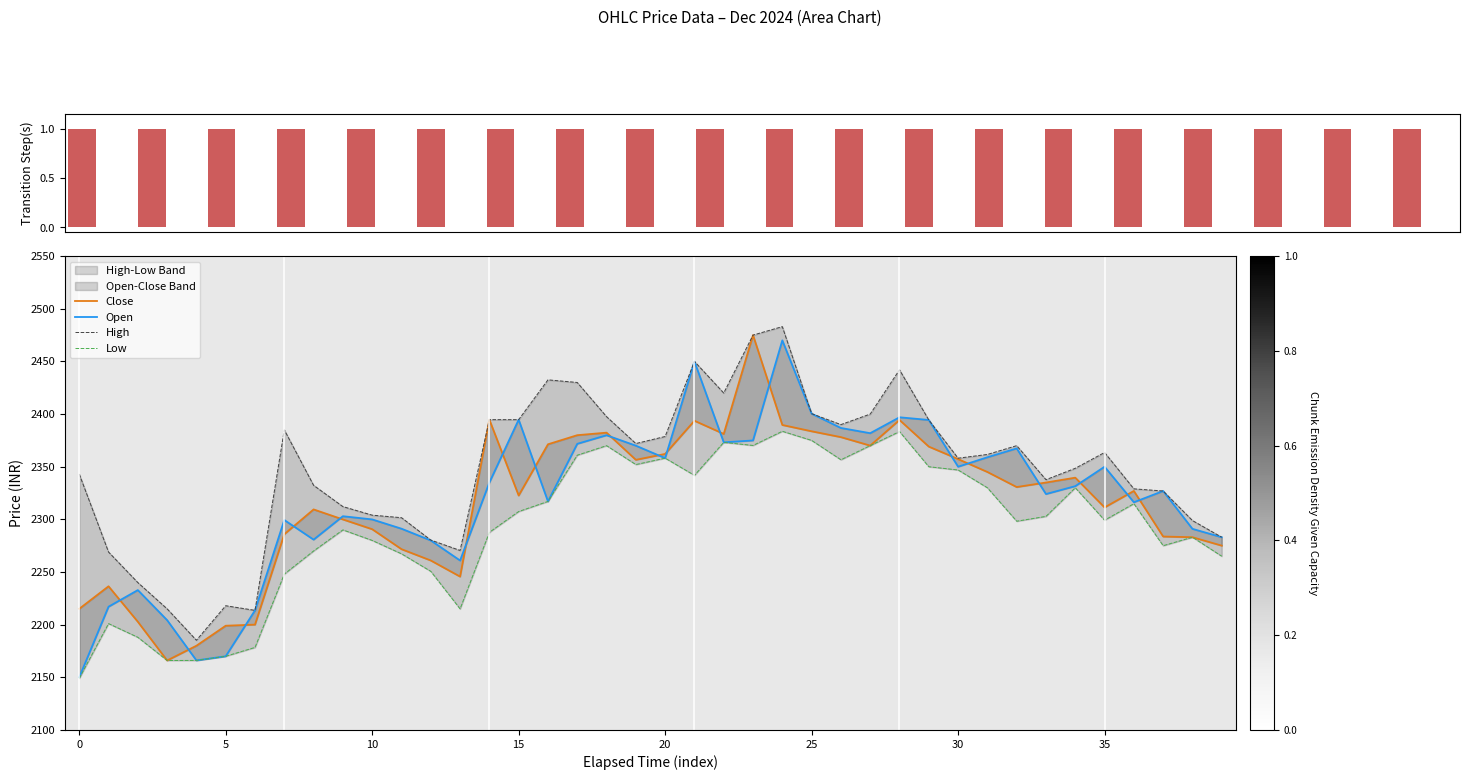

Where does the Low series first go above 2302?

15